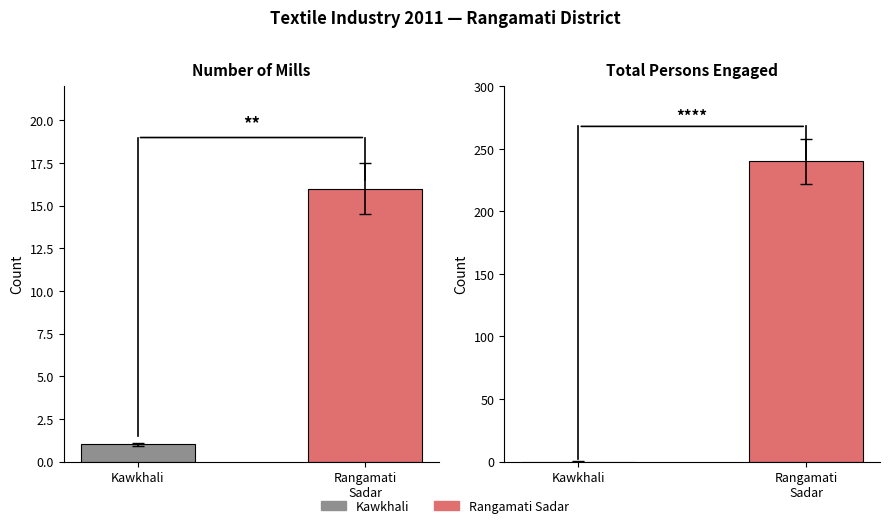

What is the total value across all series at Kawkhali?

1